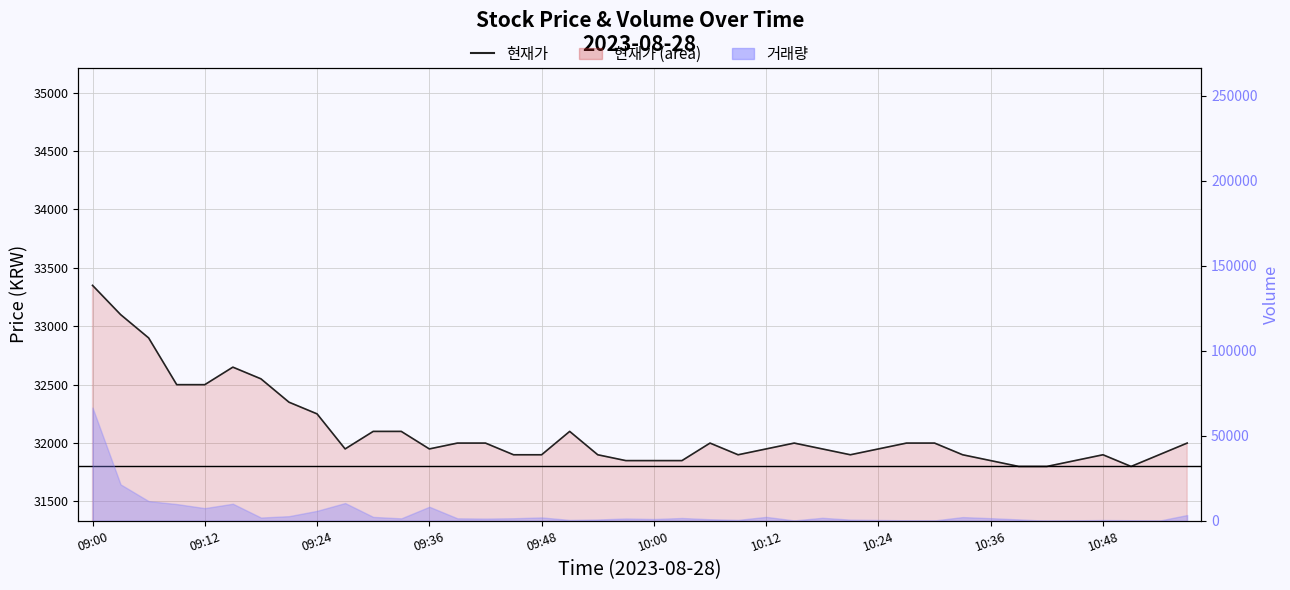

True or false: there are more than 1 points higher than both neighbors.

True